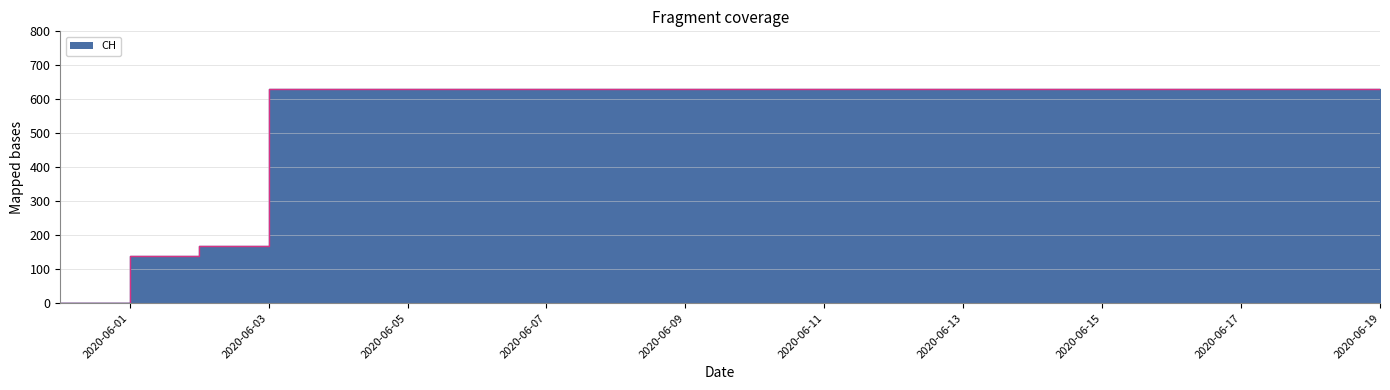

What is the approximate value at 2020-06-12?

631